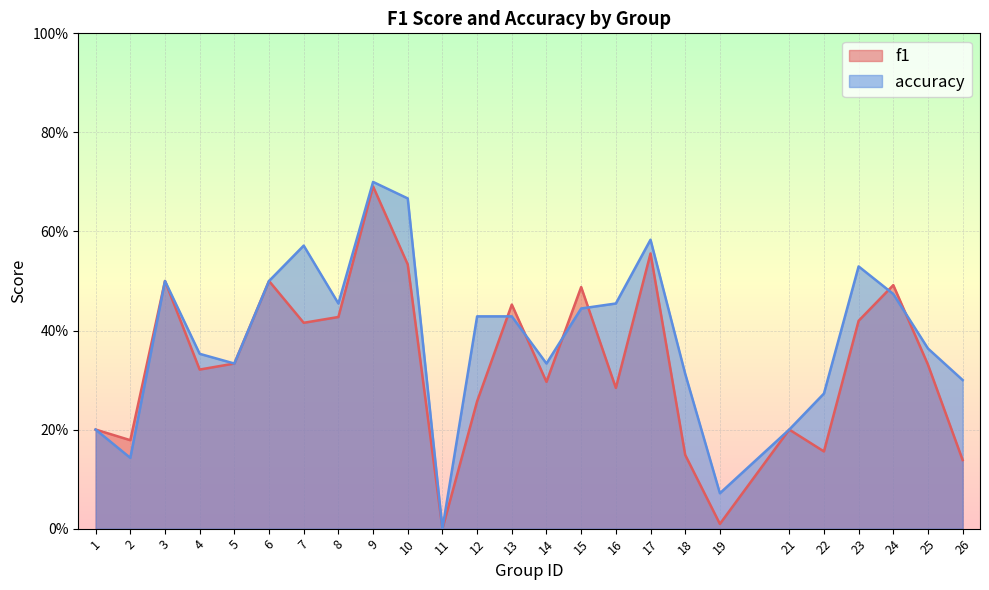

What is the difference between the accuracy values at 15 and 14?

0.1